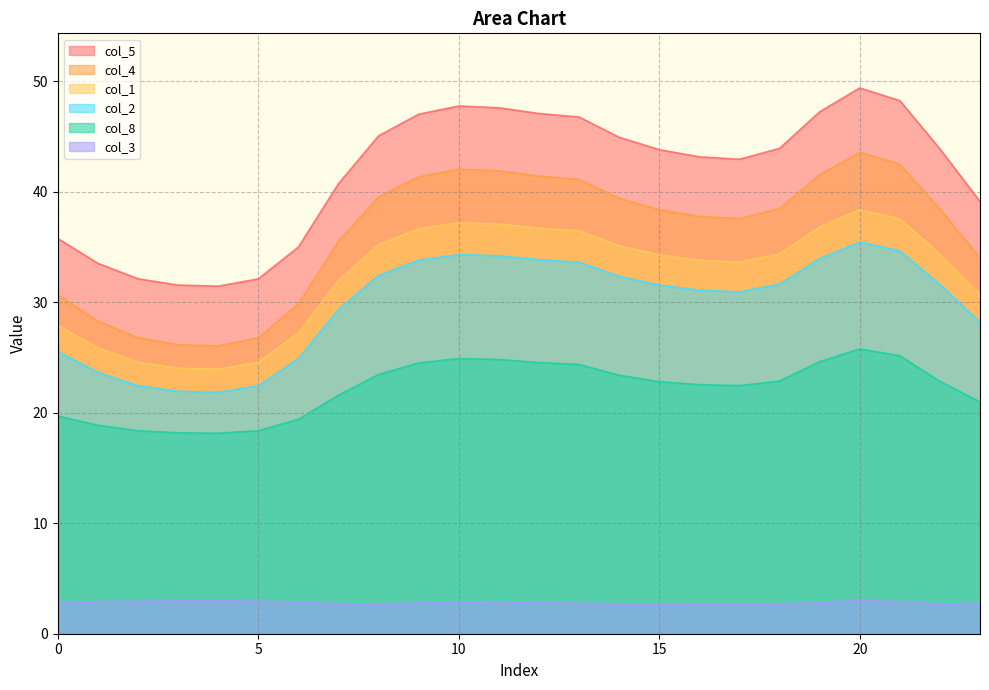

True or false: col_8 and col_5 cross at least once.

False